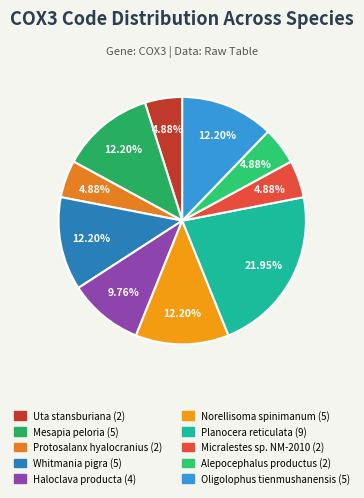

Combined, what portion of the pie is Planocera reticulata and Uta stansburiana?

26.8%